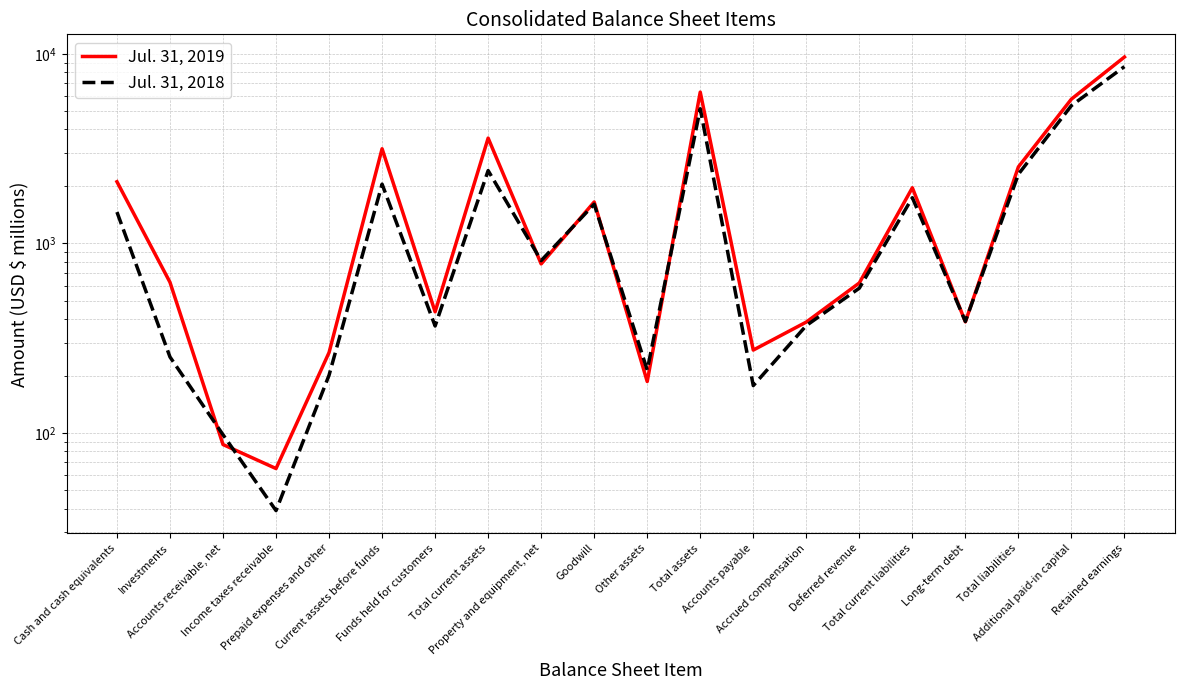

What is the difference between the Jul. 31, 2018 values at Total current assets and Accounts payable?

2244